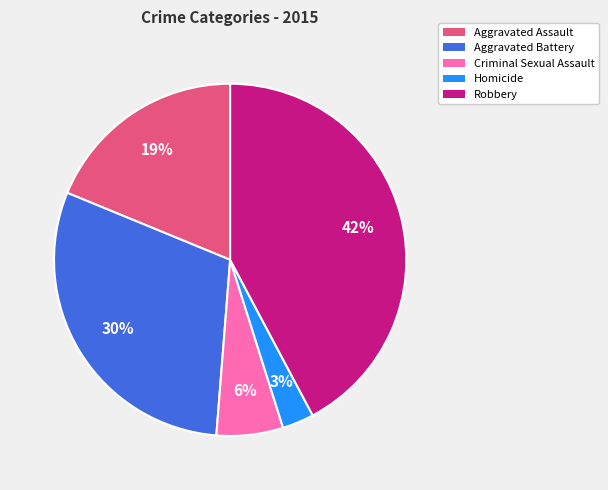

The Aggravated Battery slice represents 30% of the pie. True or false?

True